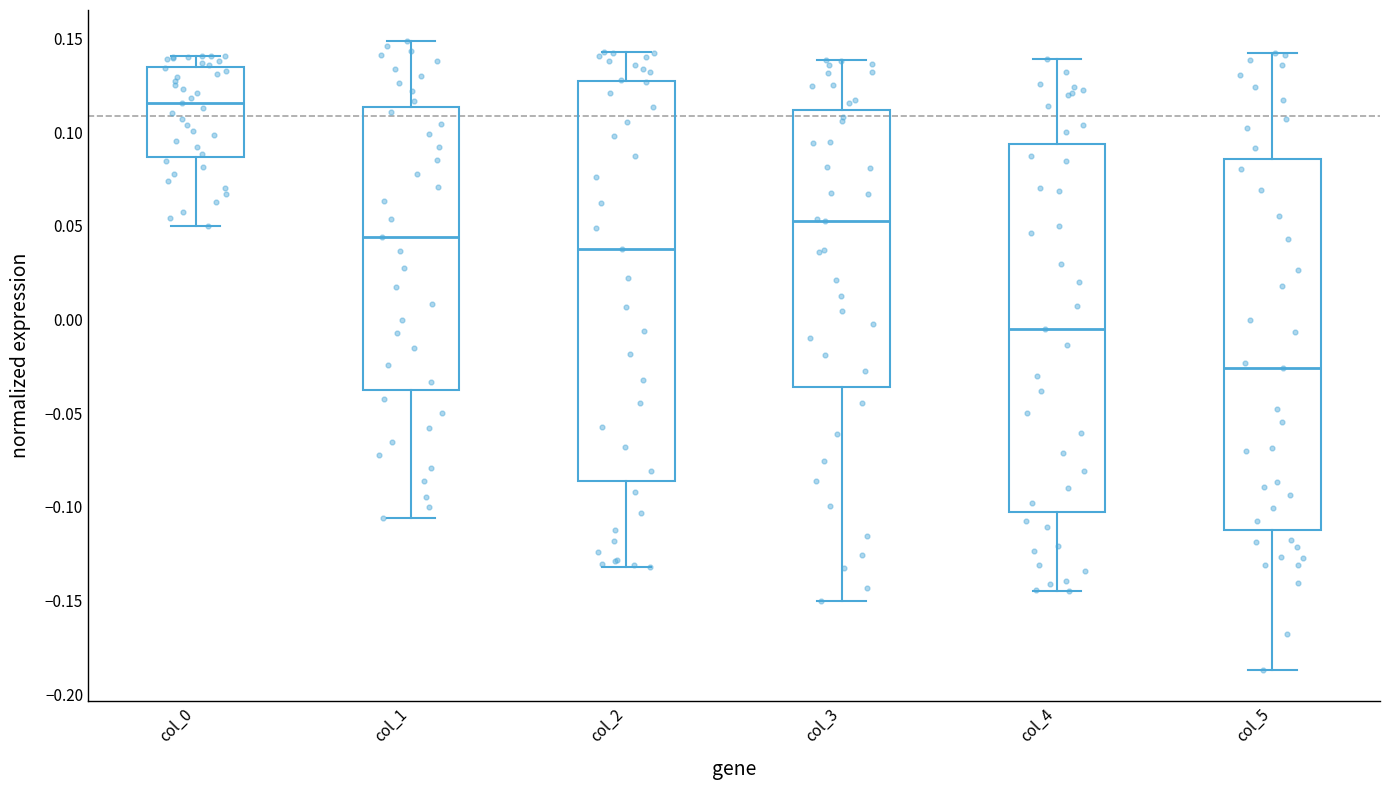

Which box is the tallest, from its lower edge to its upper edge?

col_2